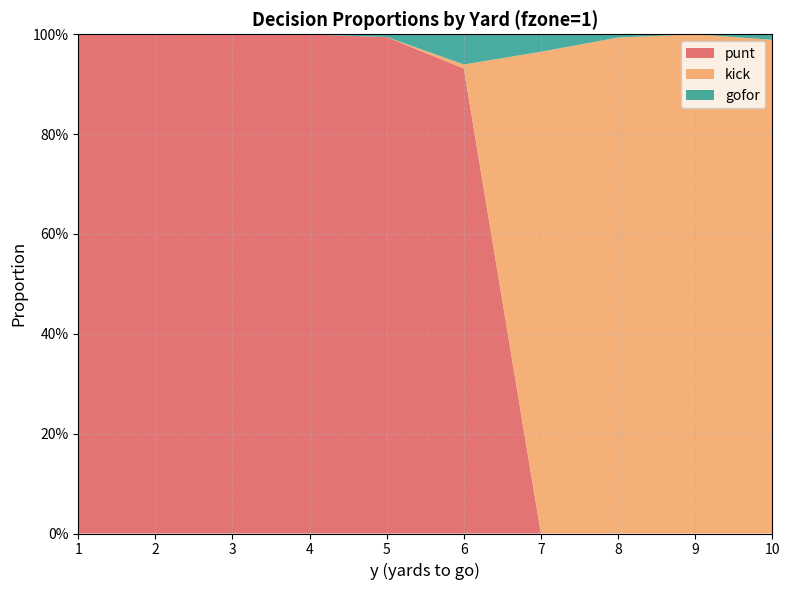

Reading left to right, list all the values displayed in this chart.

punt: 1.0	1.0	1.0	1.0	1.0	0.9	0.0	0.0	0.0	0.0
kick: 0.0	0.0	0.0	0.0	0.0	0.0	1.0	1.0	1.0	1.0
gofor: 0.0	0.0	0.0	0.0	0.0	0.1	0.0	0.0	0.0	0.0